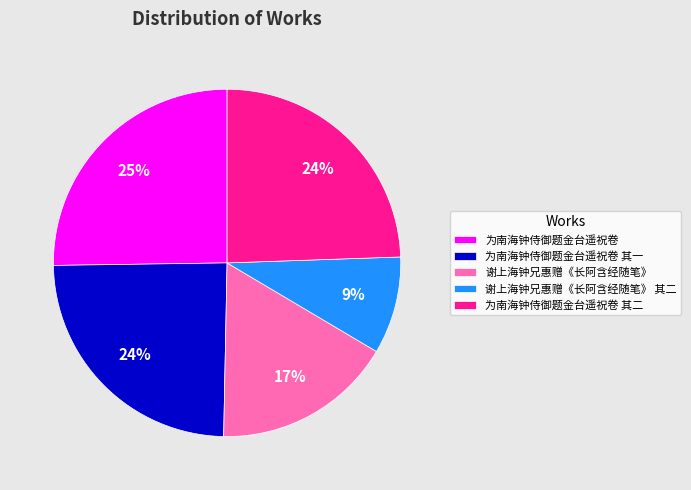

The 谢上海钟兄惠赠《长阿含经随笔》 slice represents 10% of the pie. True or false?

False